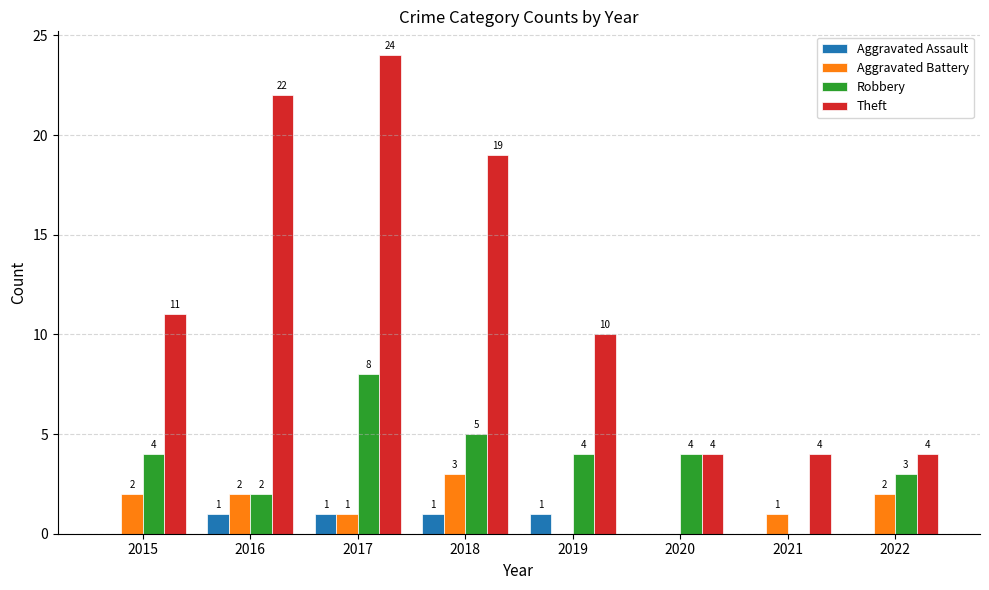

Which label corresponds to the largest value in the chart?

2017